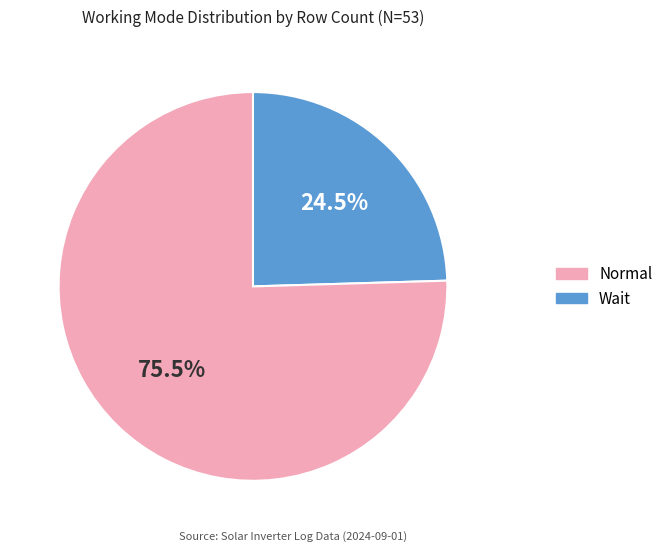

Is there any slice that represents more than half of the pie?

Yes